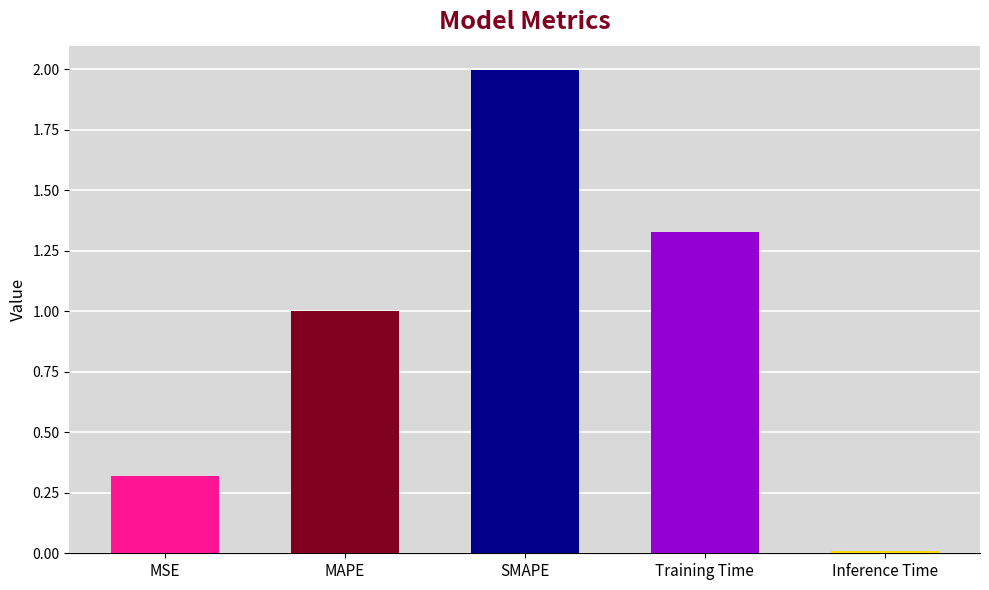

List the labels in order of value, smallest first.

Inference Time, MSE, MAPE, Training Time, SMAPE